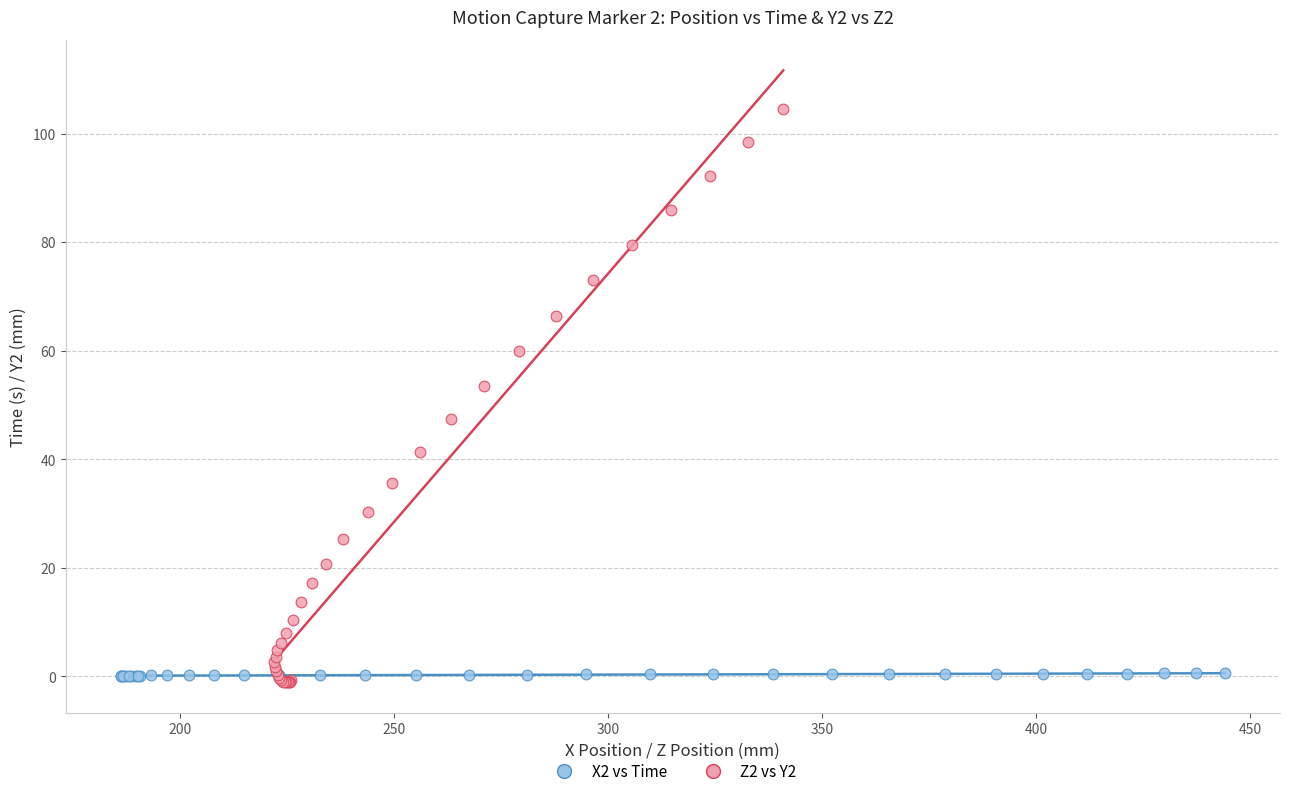

What are all the series names shown in the legend?

X2 vs Time, Z2 vs Y2